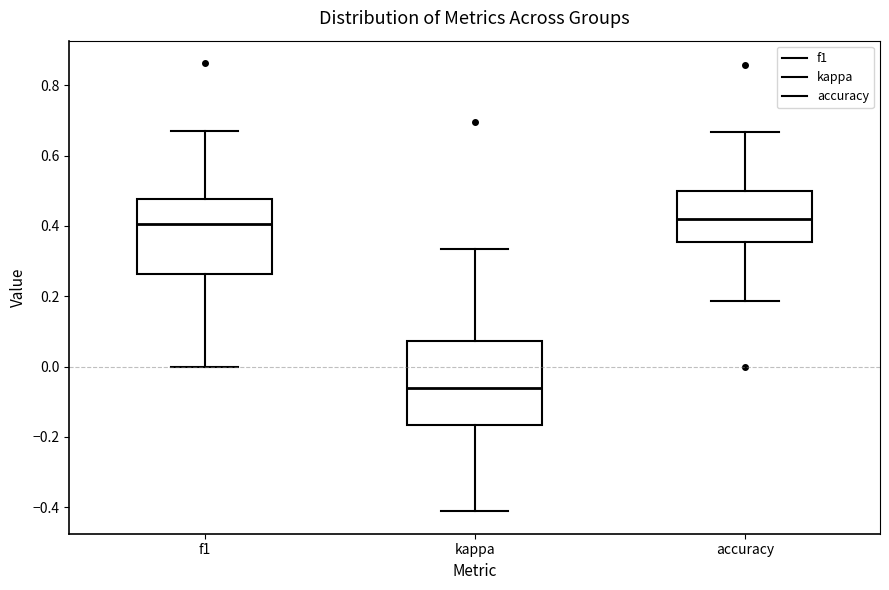

Reading left to right, read every box against the y-axis: the position of its median line, the range the box covers, and the ends of its whiskers. The values are not printed on the chart, so give them approximately, as read against the axis.

f1: median 0.40, box 0.26 to 0.48, whiskers 0.00 to 0.66
kappa: median -0.06, box -0.16 to 0.08, whiskers -0.42 to 0.34
accuracy: median 0.42, box 0.36 to 0.50, whiskers 0.18 to 0.66